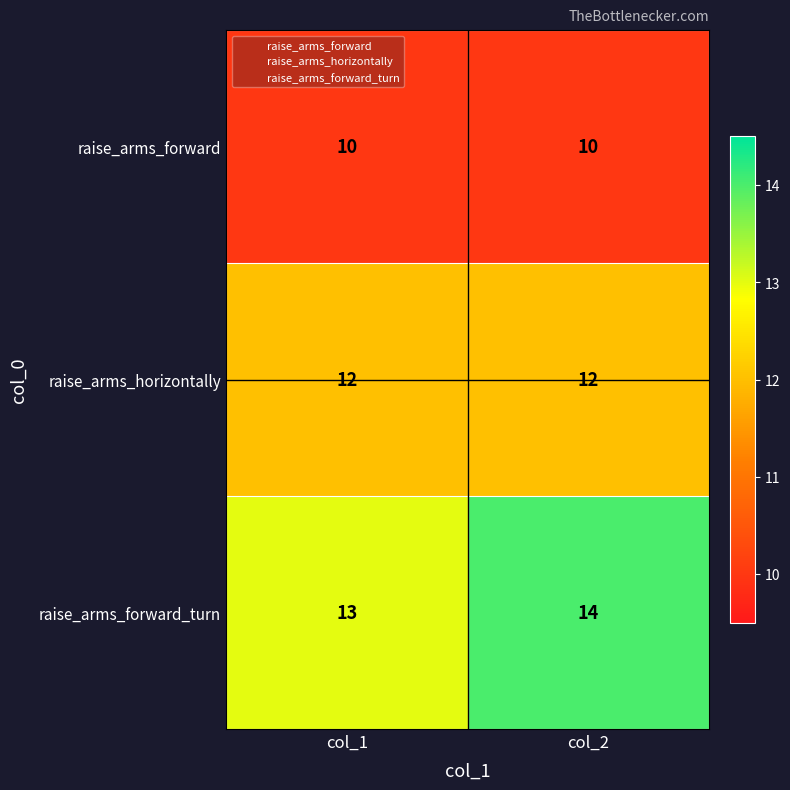

Rank the series by their maximum value, from highest to lowest.

raise_arms_forward_turn, raise_arms_horizontally, raise_arms_forward